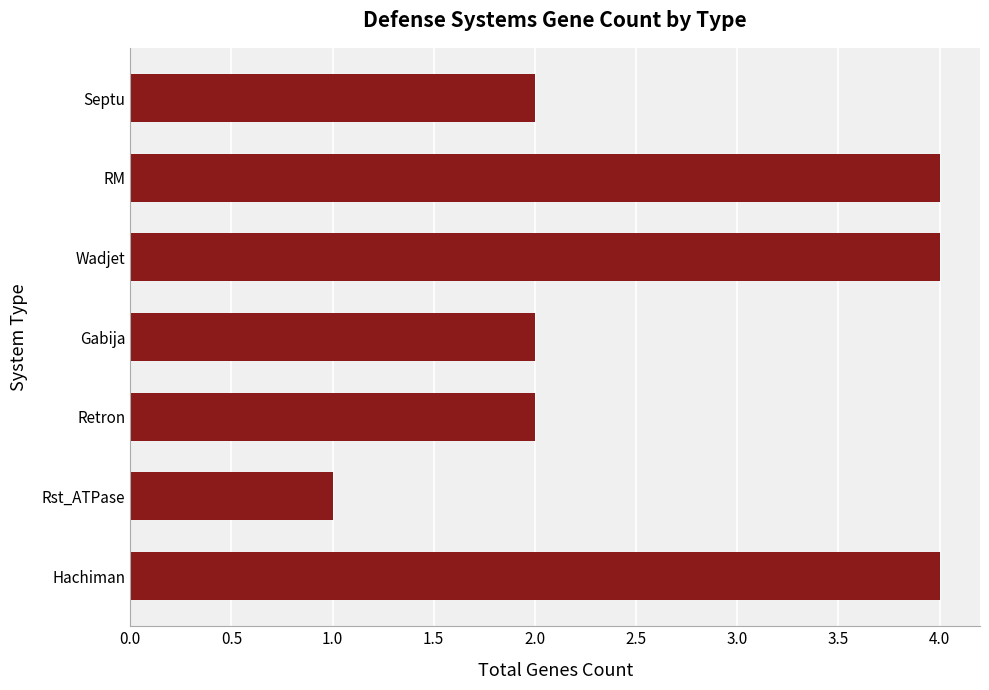

True or false: the data shows 4 at RM.

True